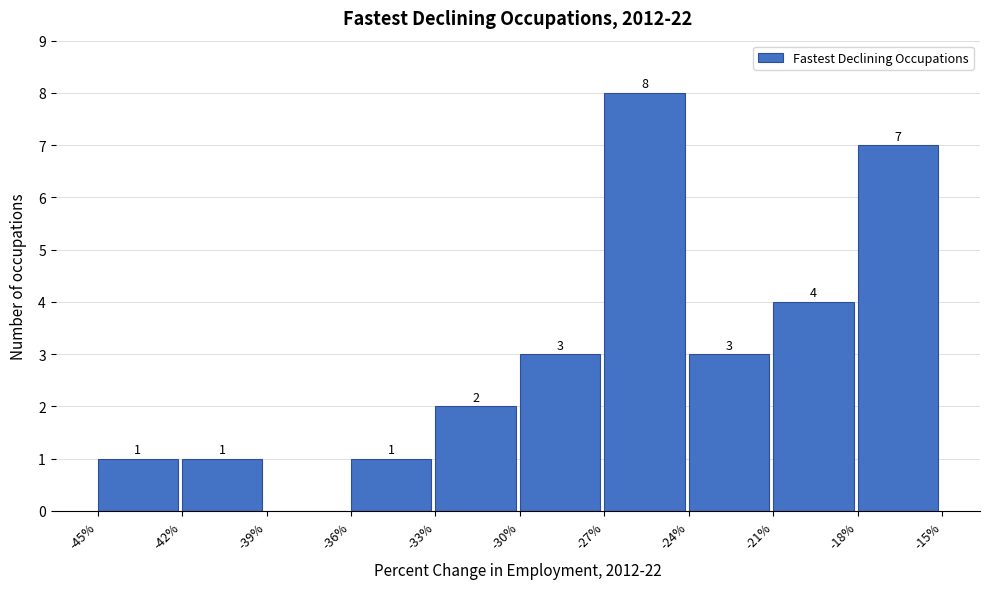

Which range on the x-axis has the tallest bar?

-27% to -24%